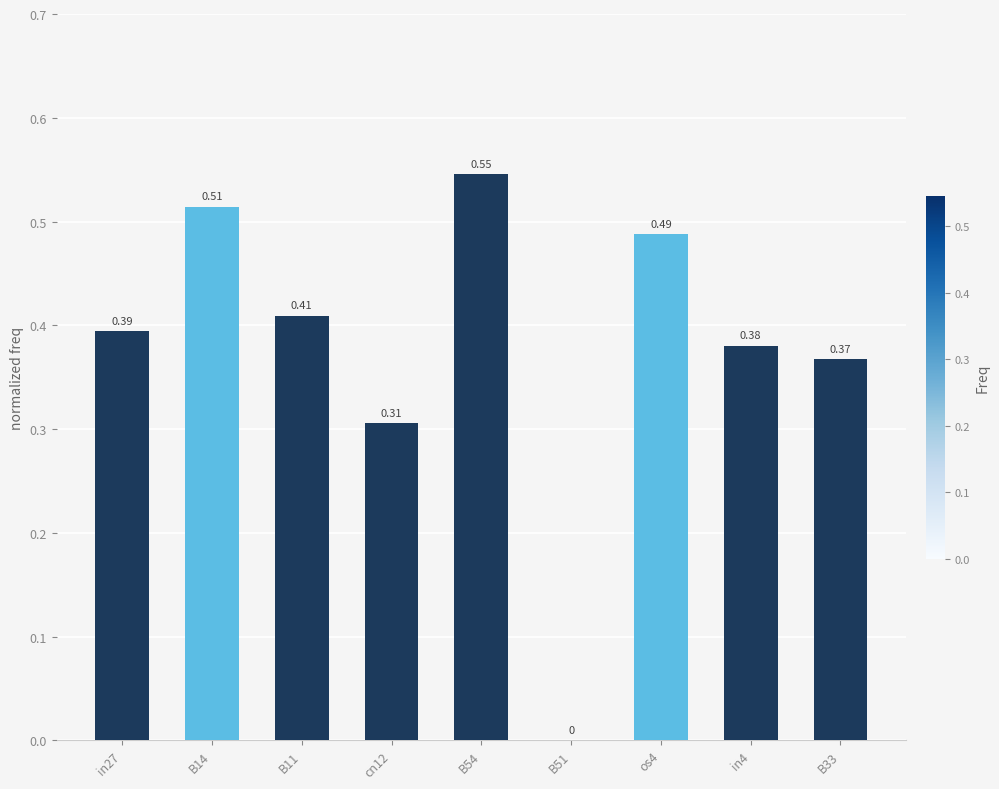

Which has a higher value, B54 or in27?

B54